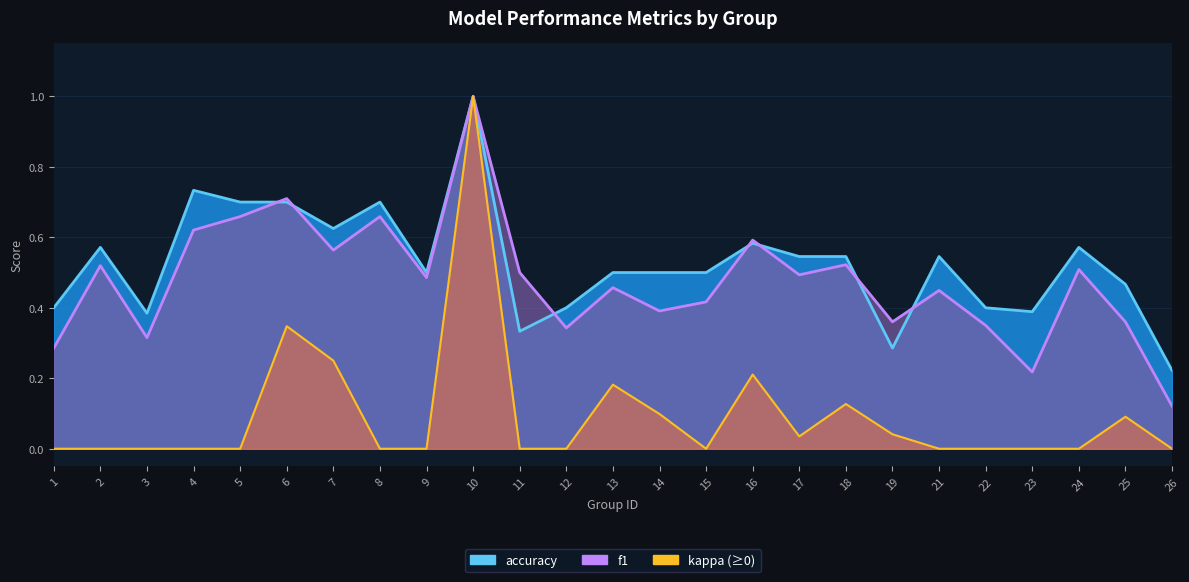

Reading left to right, list all the values displayed in this chart.

f1: 1=0.3	2=0.5	3=0.3	4=0.6	5=0.7	6=0.7	7=0.6	8=0.7	9=0.5	10=1.0	11=0.5	12=0.3	13=0.5	14=0.4	15=0.4	16=0.6	17=0.5	18=0.5	19=0.4	21=0.4	22=0.3	23=0.2	24=0.5	25=0.4	26=0.1
accuracy: 1=0.4	2=0.6	3=0.4	4=0.7	5=0.7	6=0.7	7=0.6	8=0.7	9=0.5	10=1.0	11=0.3	12=0.4	13=0.5	14=0.5	15=0.5	16=0.6	17=0.5	18=0.5	19=0.3	21=0.5	22=0.4	23=0.4	24=0.6	25=0.5	26=0.2